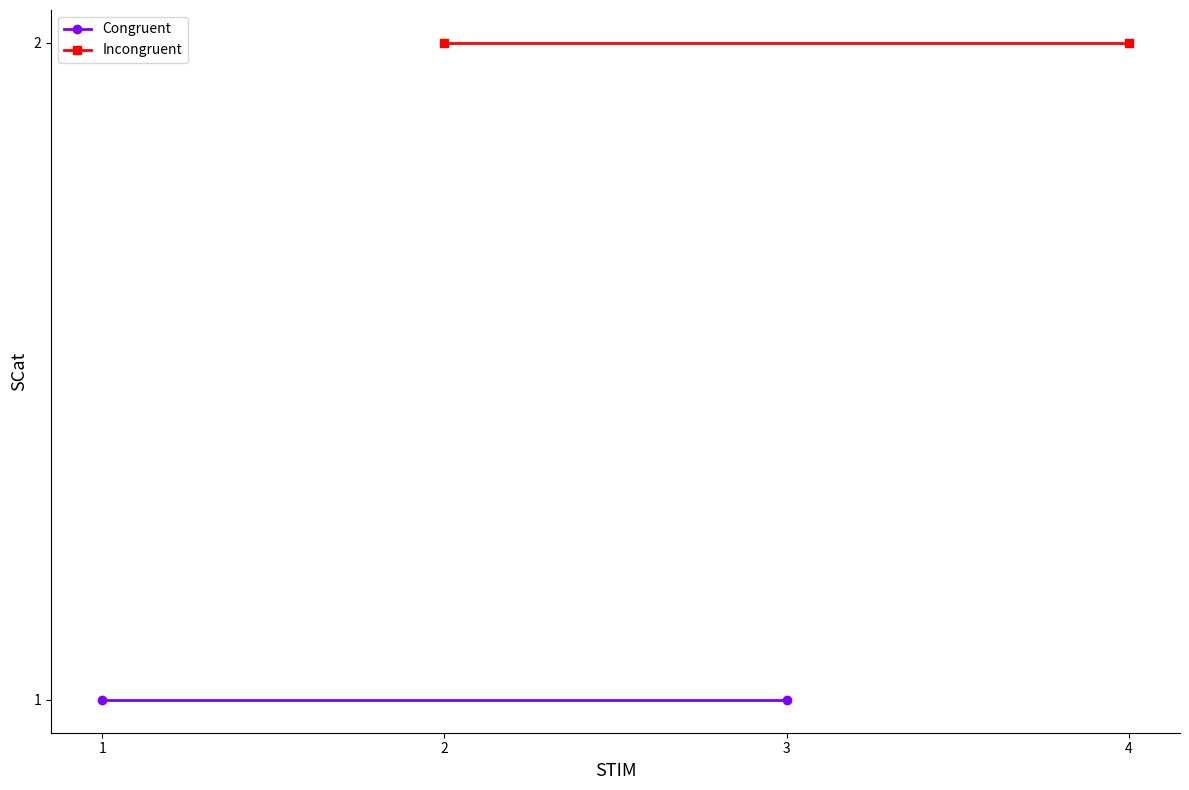

The Congruent series shows 1 at 3. True or false?

False